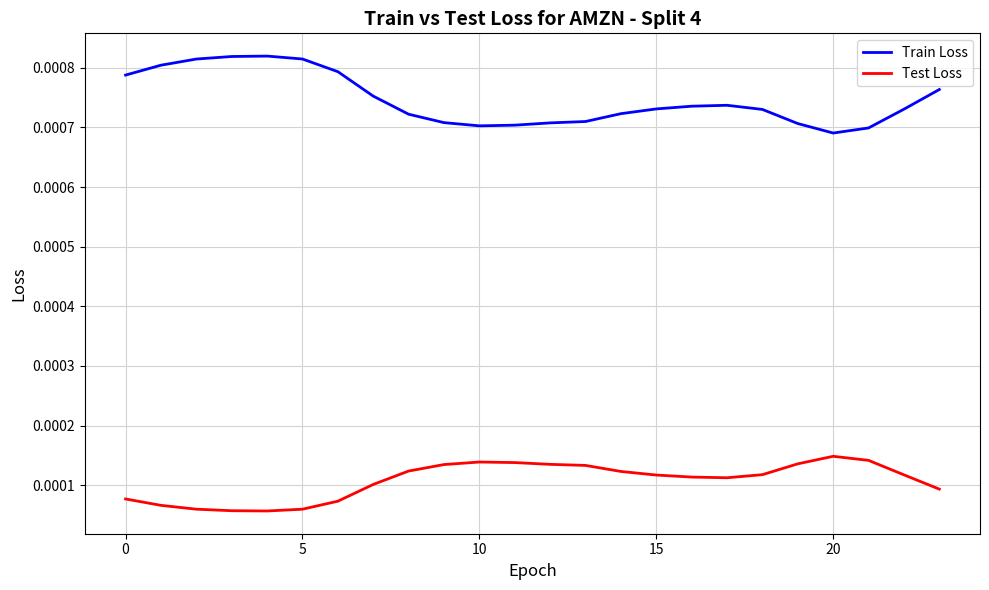

Which series has the widest spread of values?

Train Loss